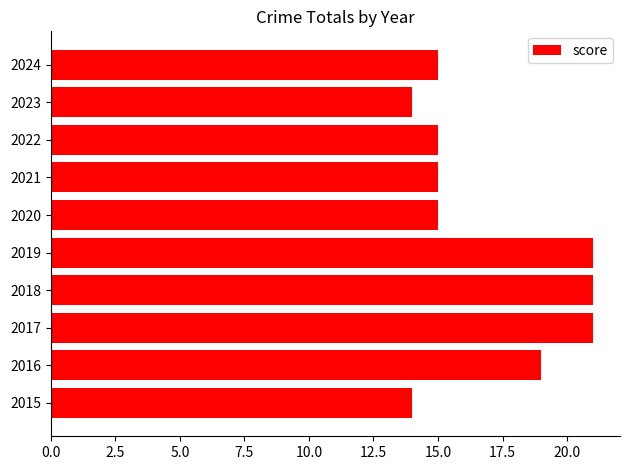

What is the sum of all values?

170